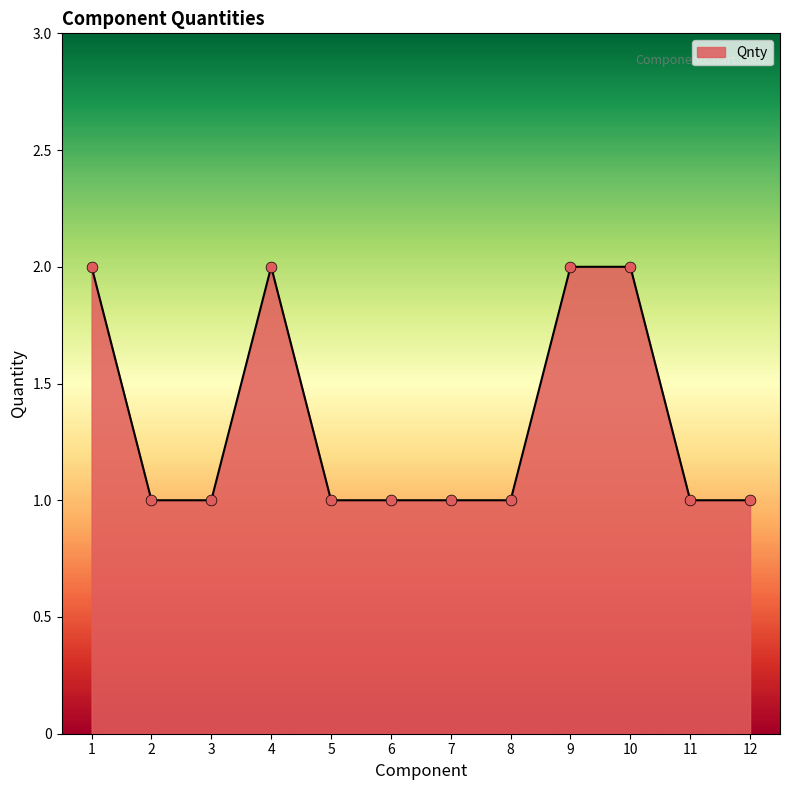

What is the ratio of the value at 8 to the value at 10?

0.5